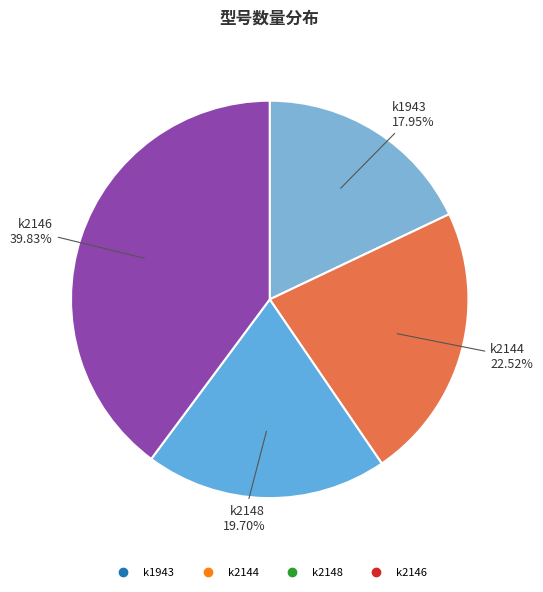

Is there any slice that represents more than half of the pie?

No